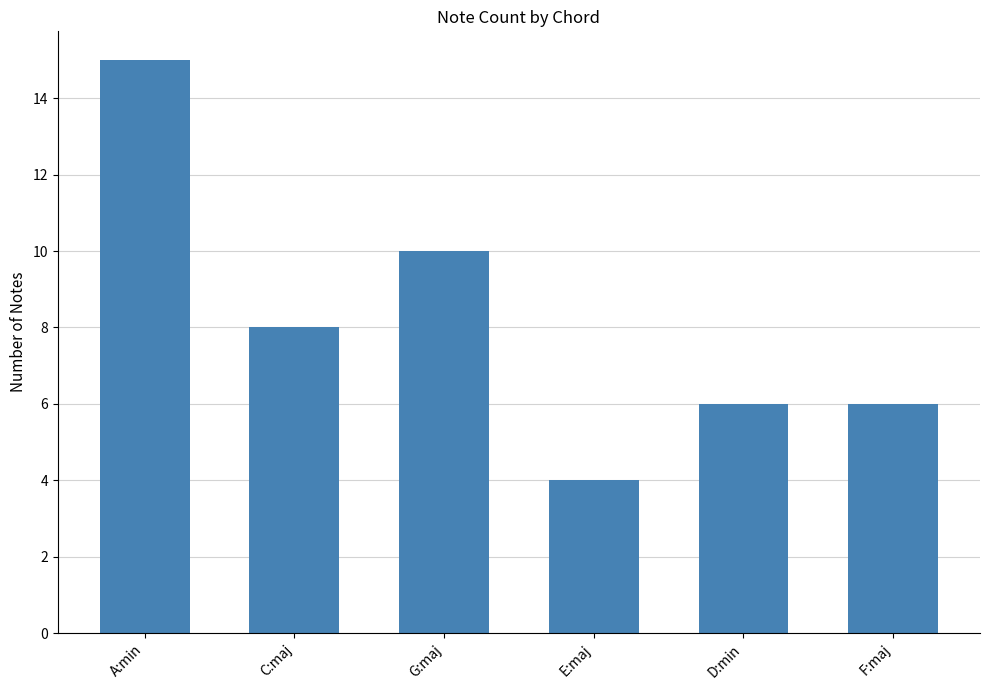

Is it true that the value at G:maj is 6?

False